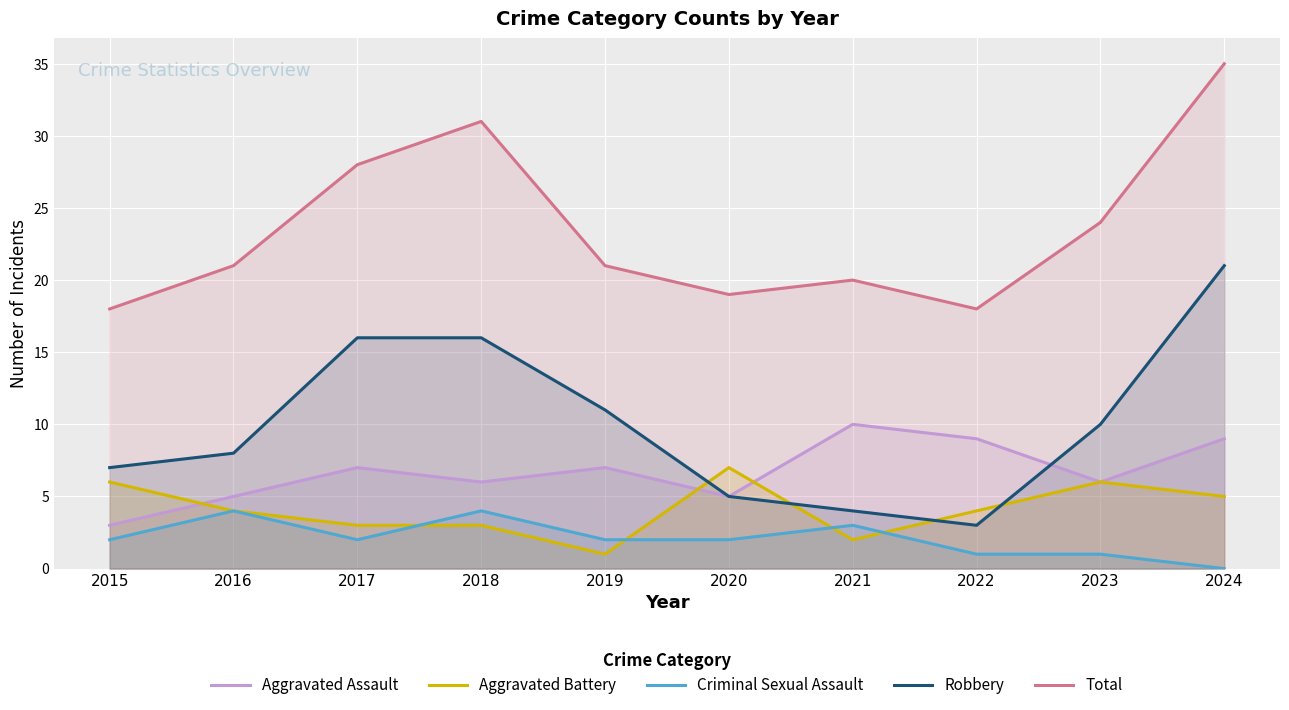

Rank the series at 2021 from lowest to highest value.

Aggravated Battery, Criminal Sexual Assault, Robbery, Aggravated Assault, Total